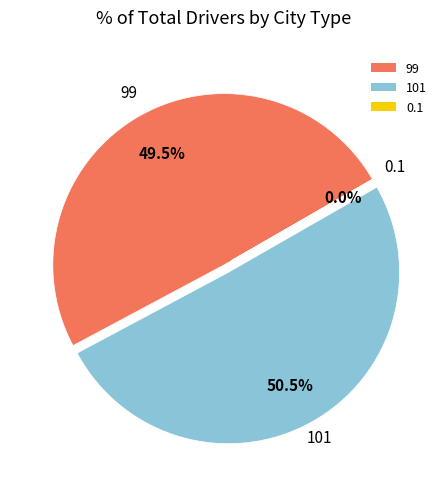

What percentage is NOT represented by 101?

49.5%